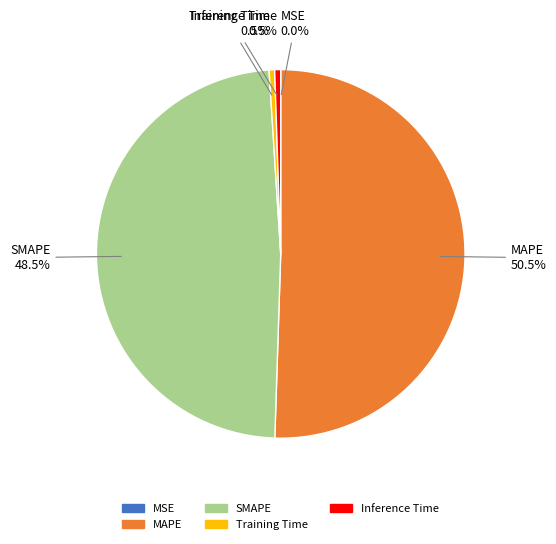

Which has a higher value, SMAPE or MAPE?

MAPE